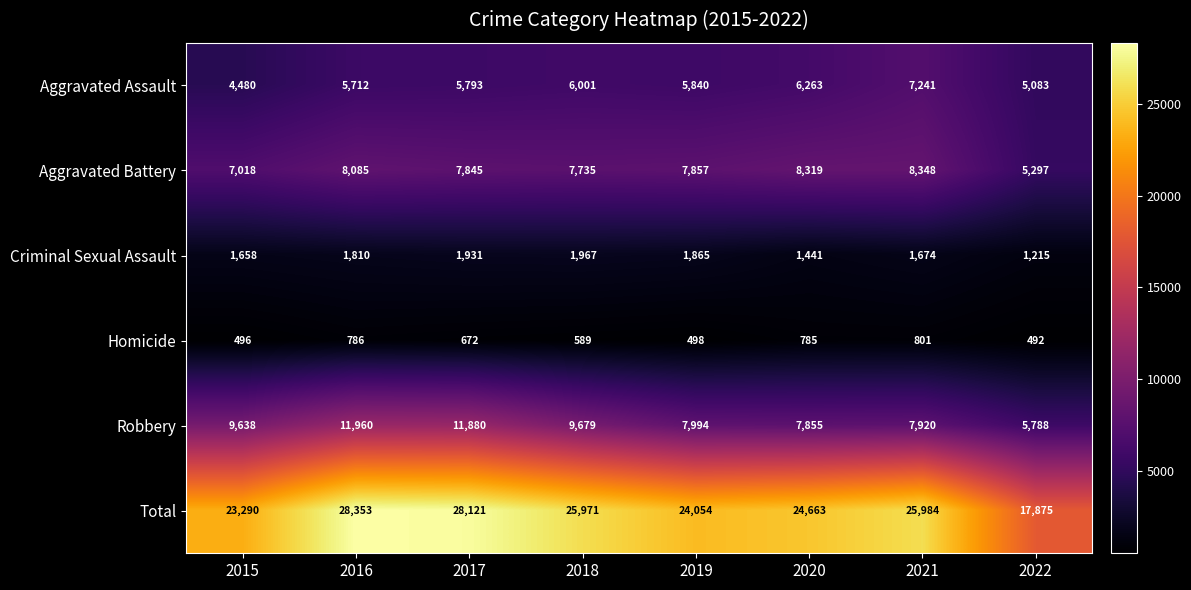

At which label does Total first exceed 25971?

2016